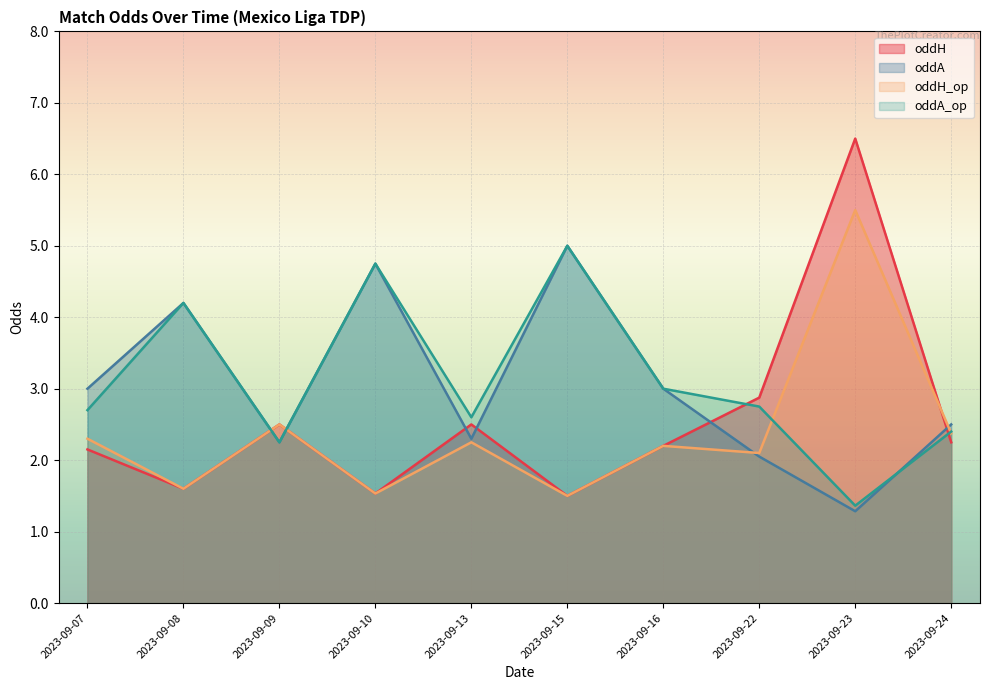

What are all the series names shown in the legend?

oddH, oddA, oddH_op, oddA_op